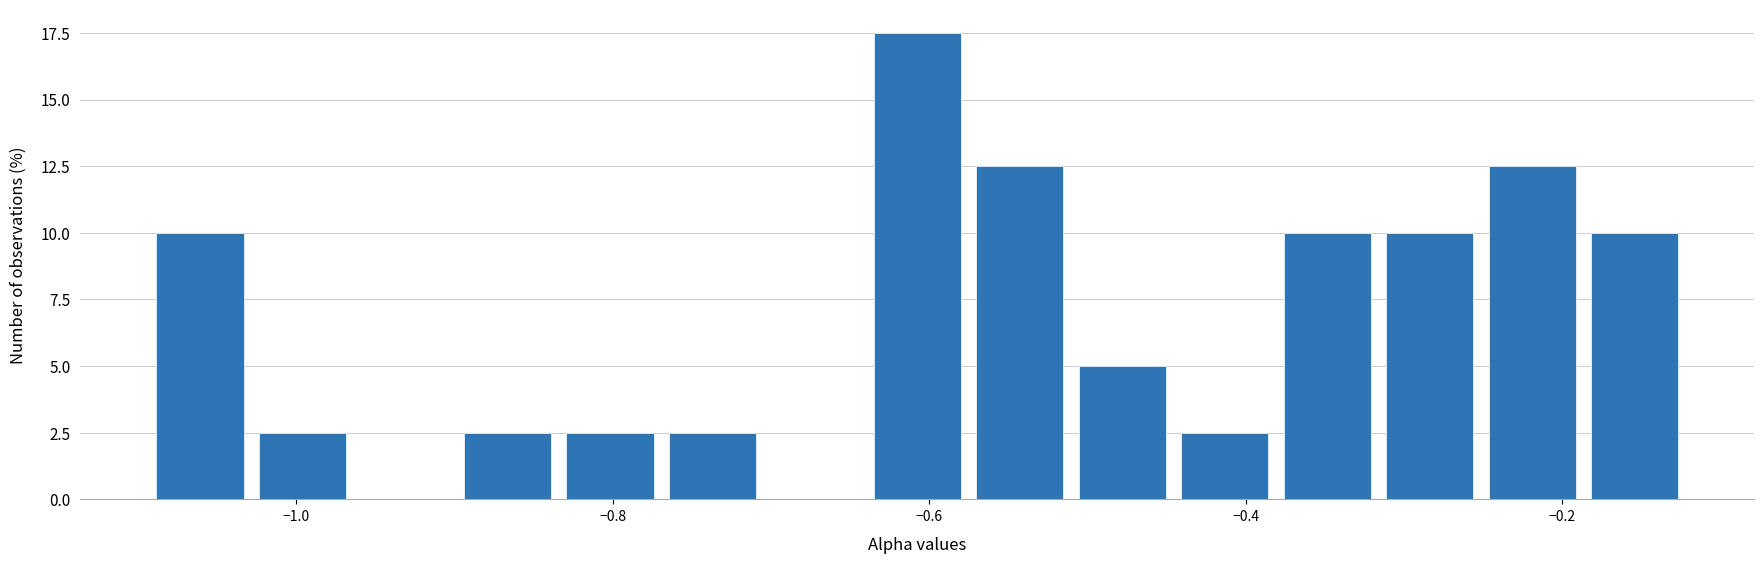

Read against the x-axis, roughly where is the centre of the tallest bar?

-0.60